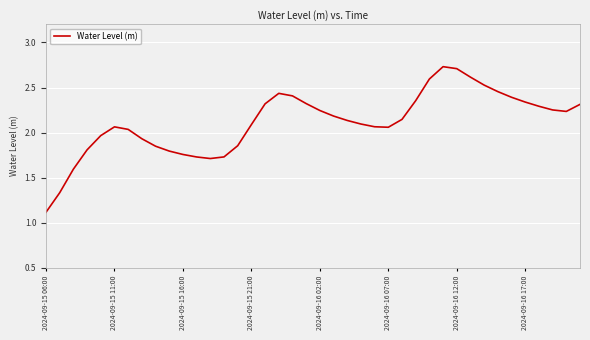

What is the smallest value displayed?

1.1